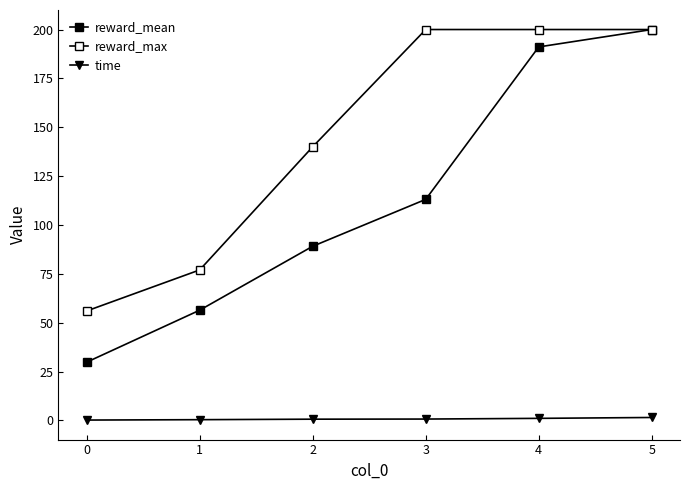

Does the chart display data point markers on the line(s)?

Yes